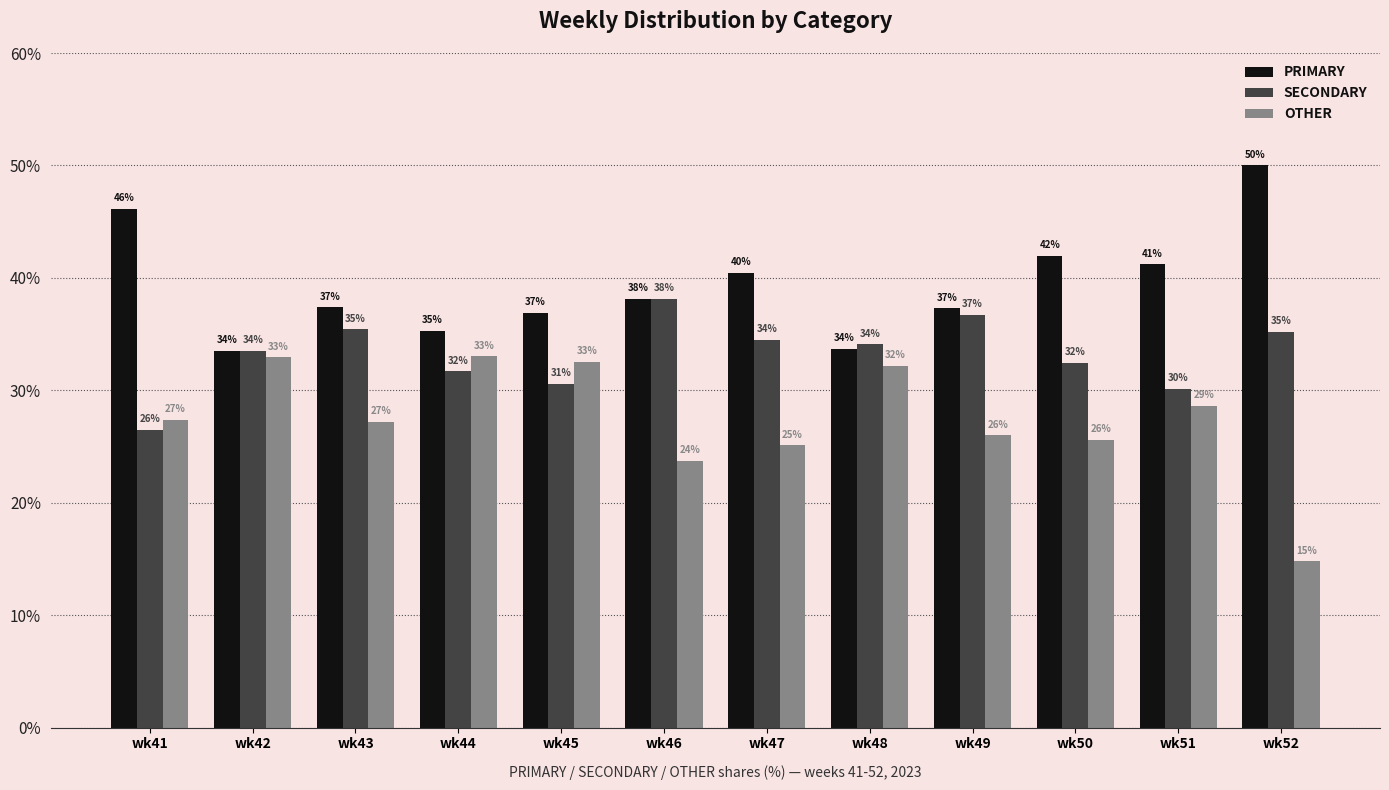

Which series has the largest total across all categories?

PRIMARY